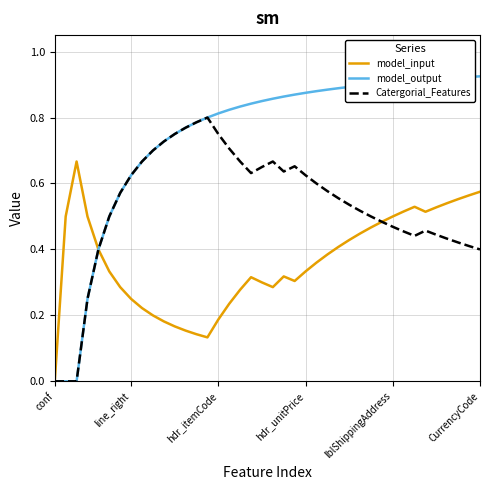

How many values in model_input are above zero?

39